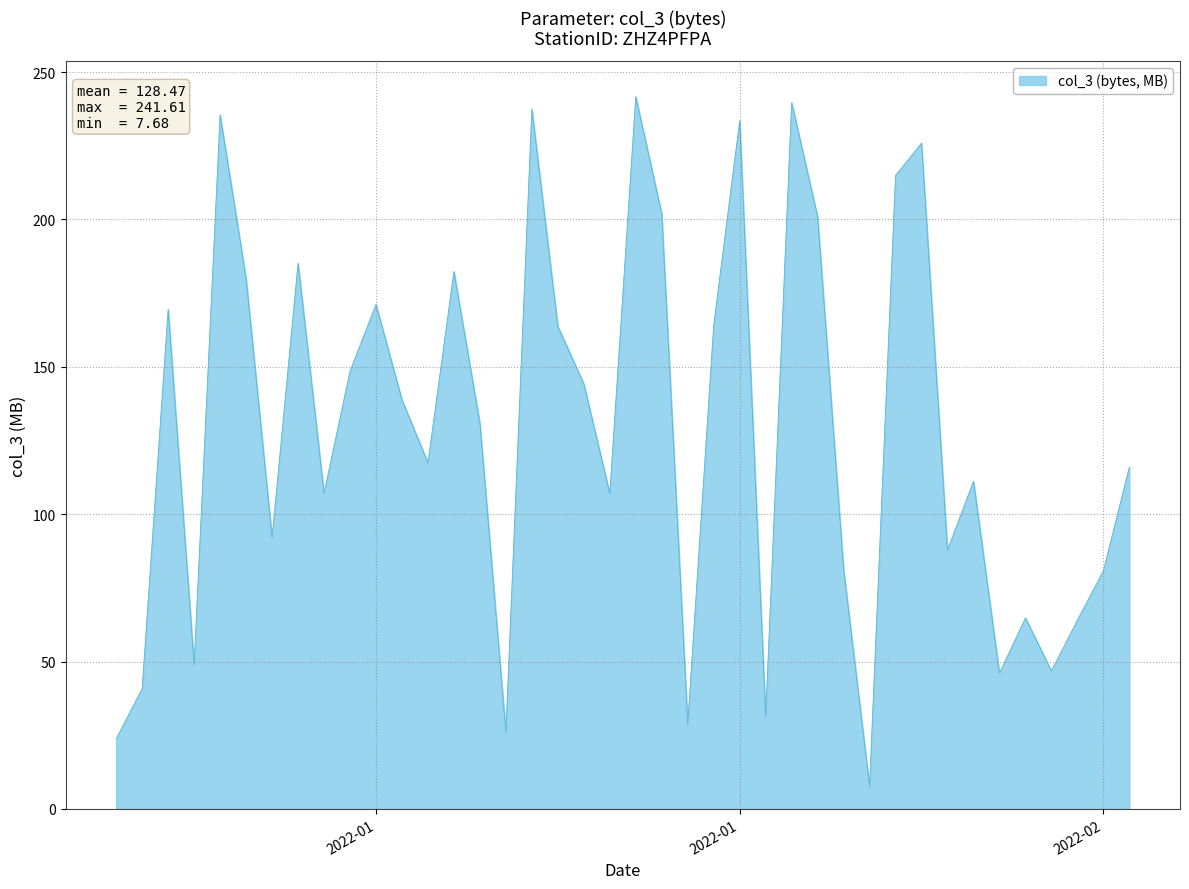

What is the difference between the maximum and minimum values?

233.9